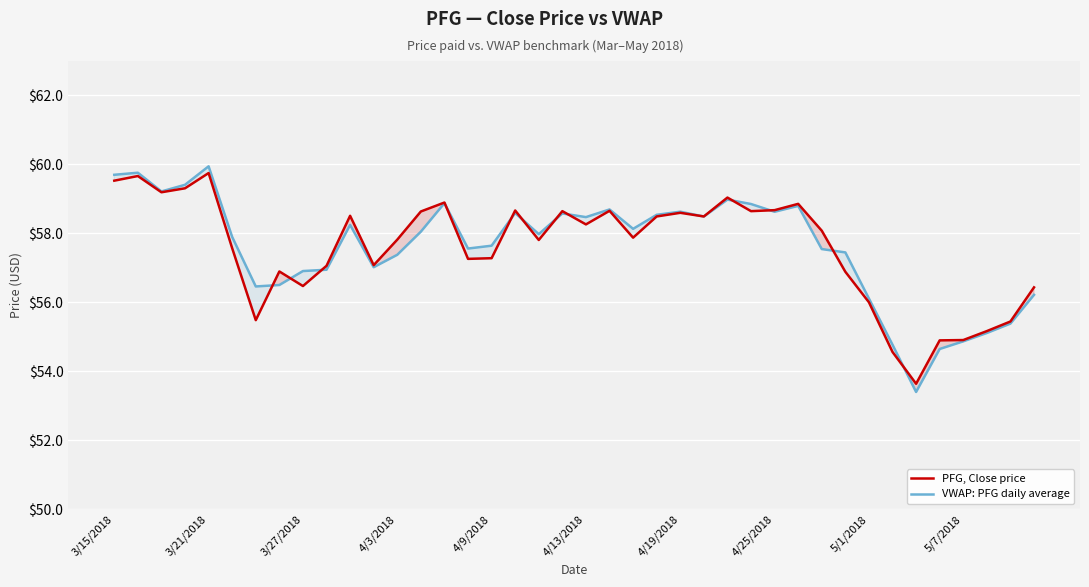

Rank the series by their average value, from highest to lowest.

VWAP: PFG daily average, PFG, Close price